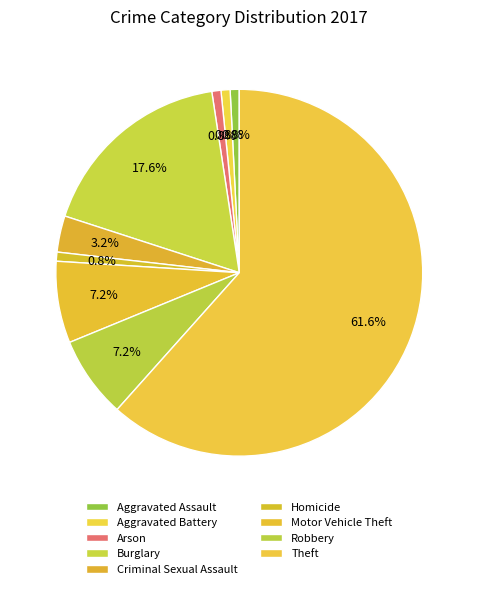

To the nearest percent, what is the difference between the Burglary and Aggravated Battery slice percentages?

17%